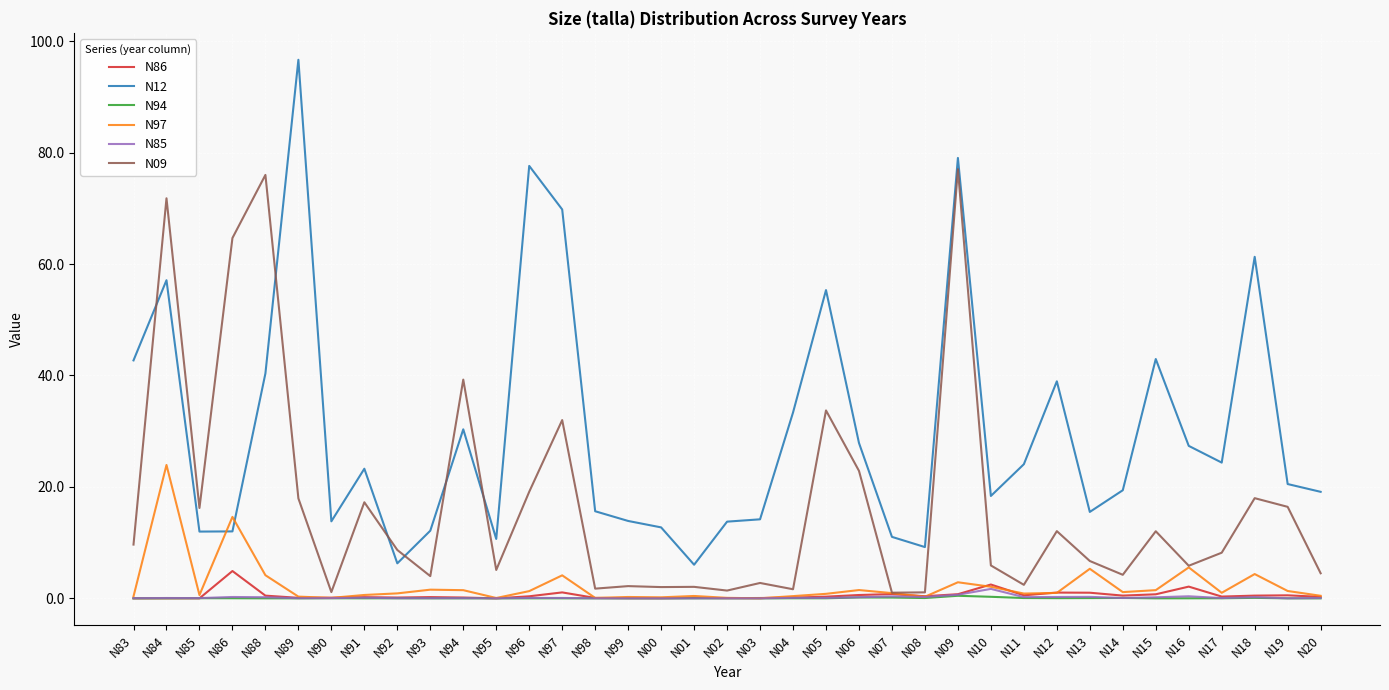

At which category does the chart reach its peak across all series?

N89